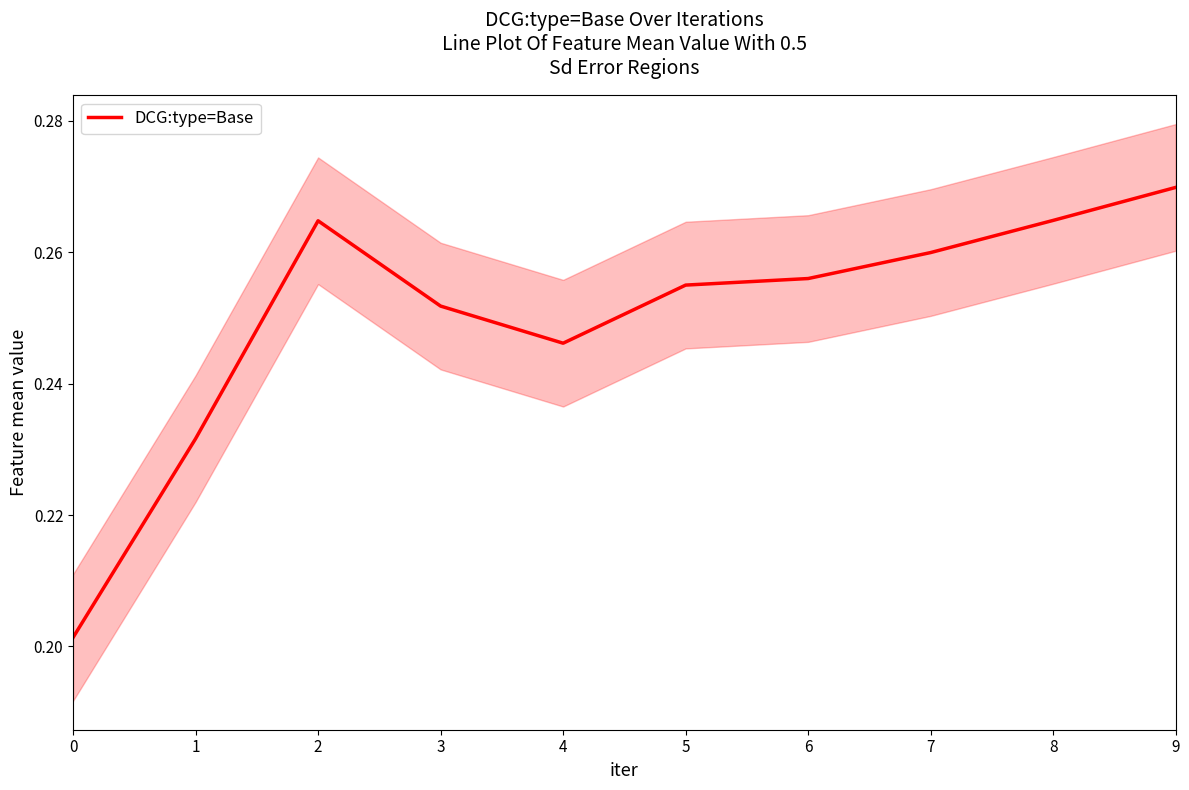

List the labels in order of value, largest first.

9, 8, 2, 7, 6, 5, 3, 4, 1, 0